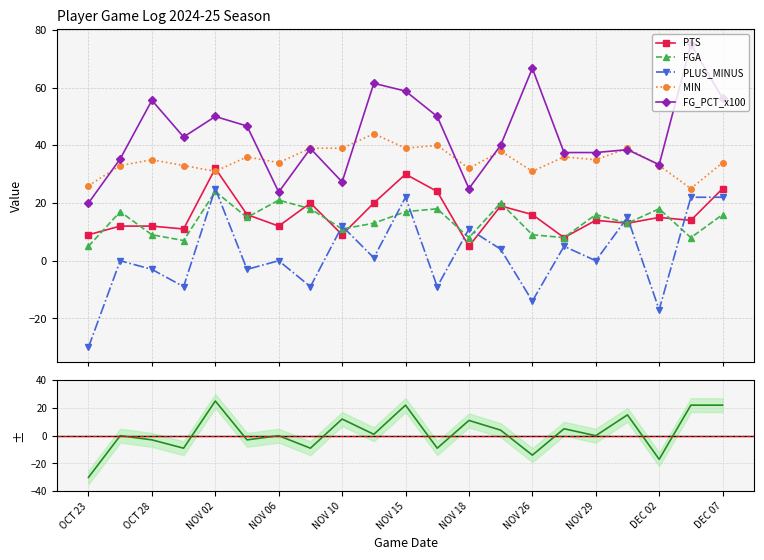

How many data points in MIN are less than 35?

10